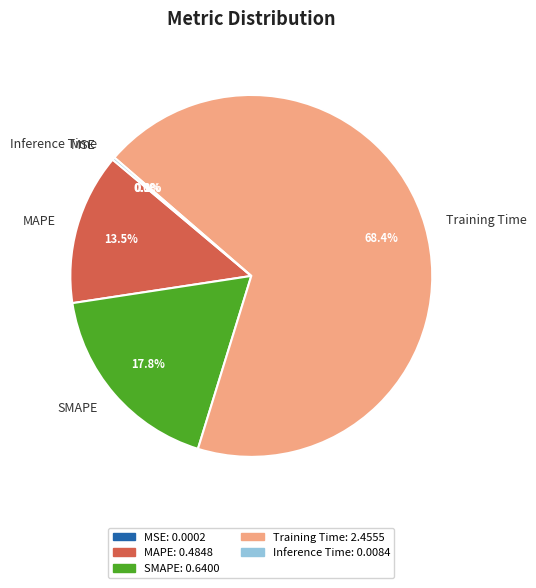

What portion of the pie excludes MAPE?

86.5%